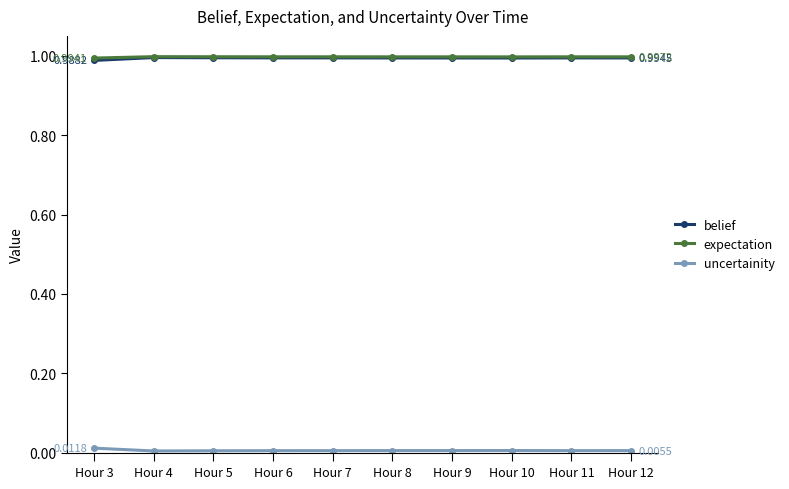

True or false: uncertainity and expectation intersect in this chart.

False